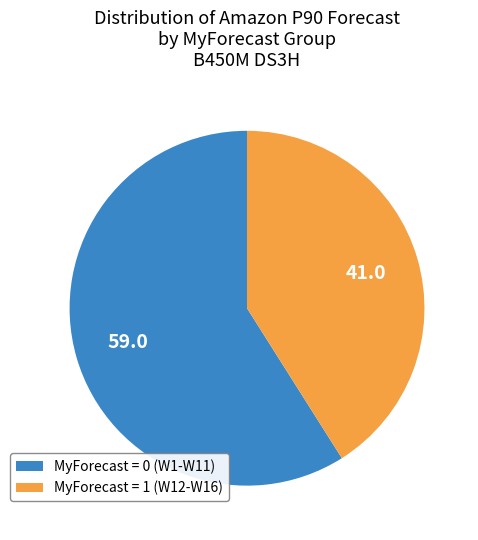

What is the largest slice in the pie chart?

MyForecast = 0 (W1-W11)